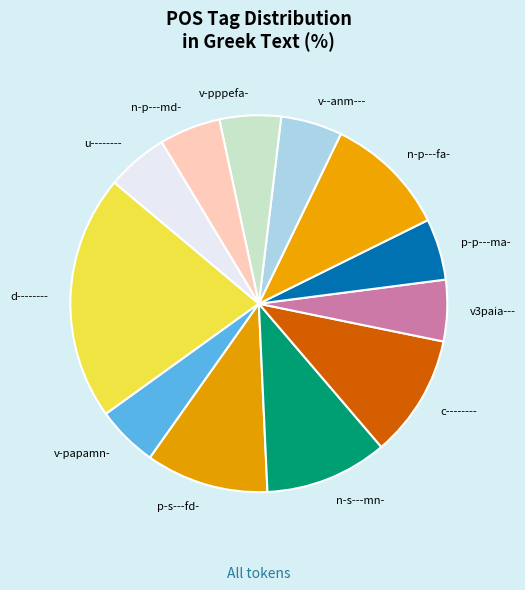

Combined, do v-papamn- and n-p---md- account for over 50%?

No